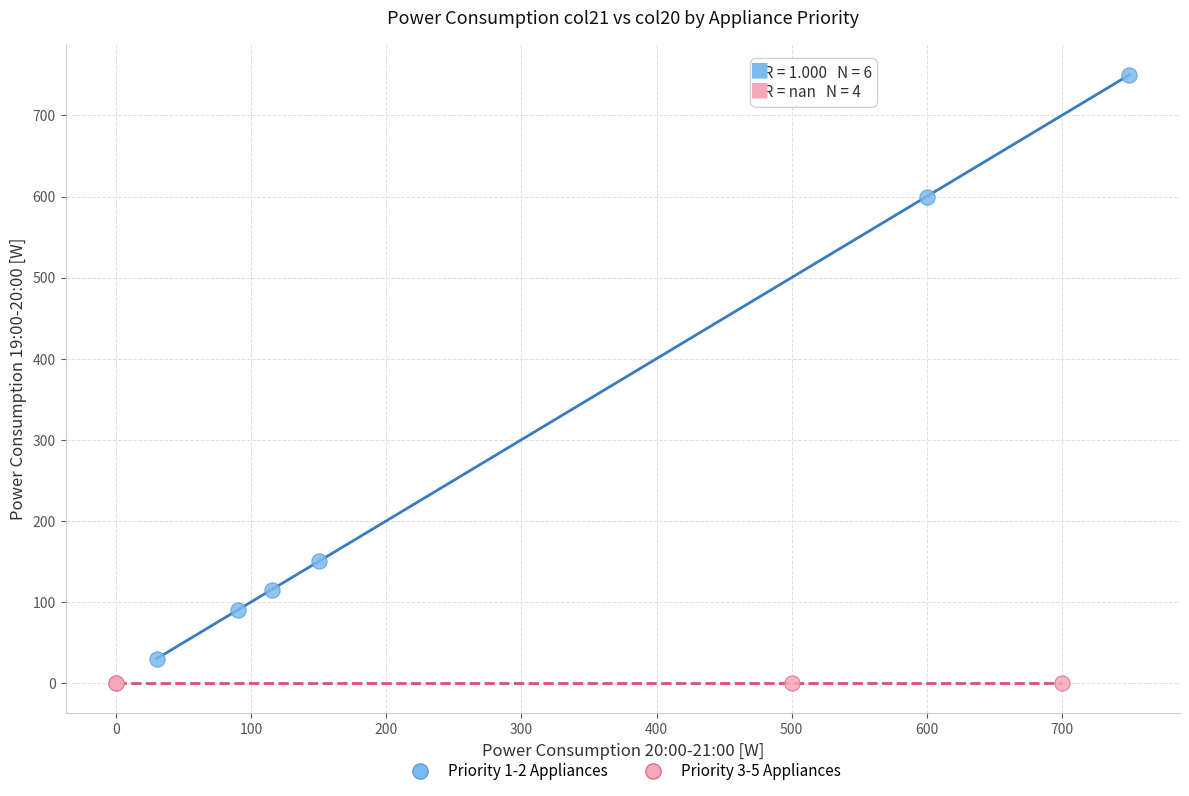

Which series reaches the maximum Y coordinate?

Priority 1-2 Appliances